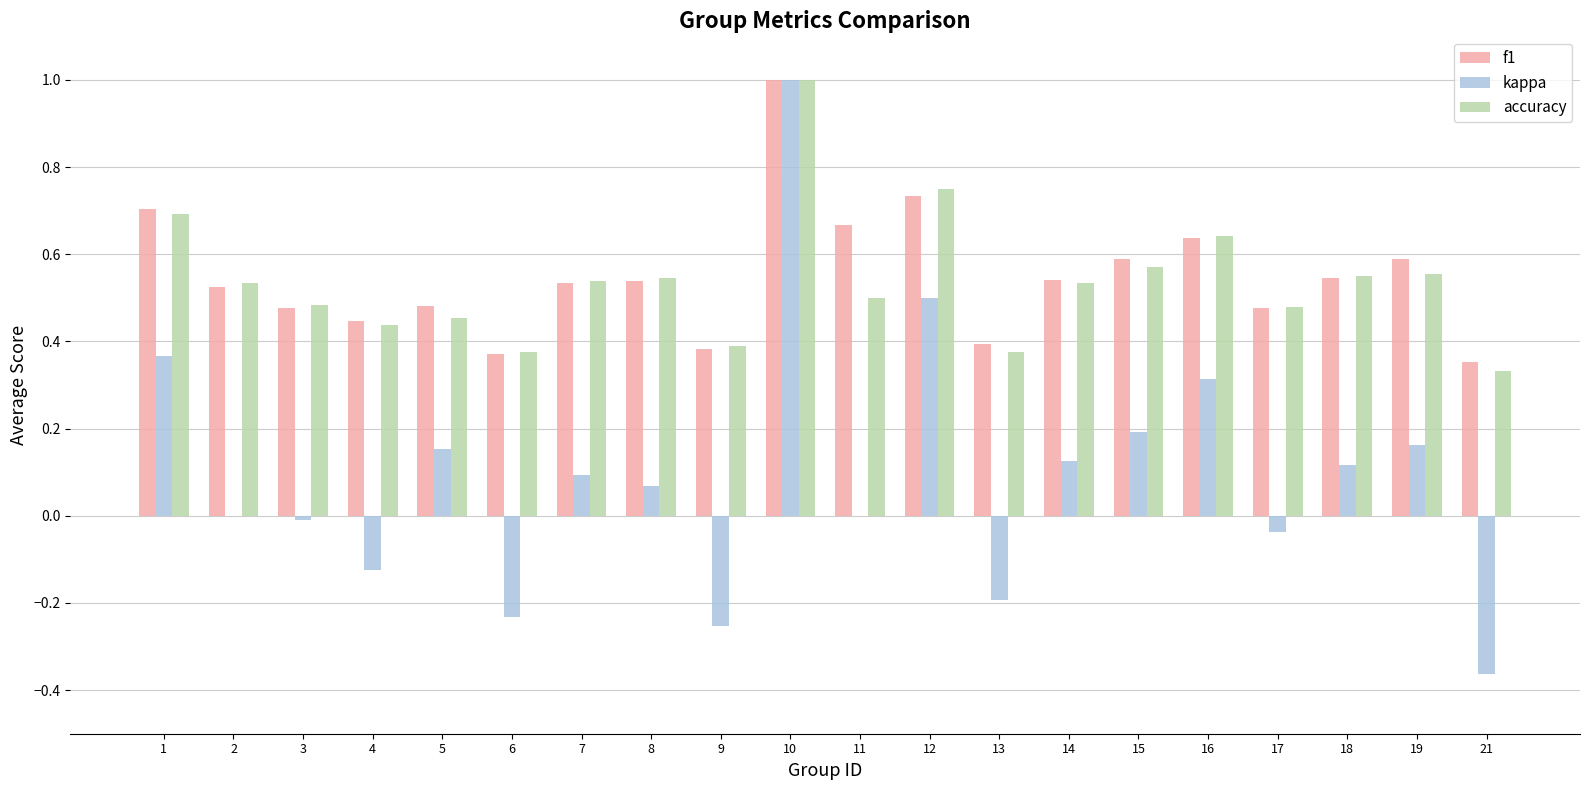

The value of accuracy at 5 is 0.5. True or false?

True